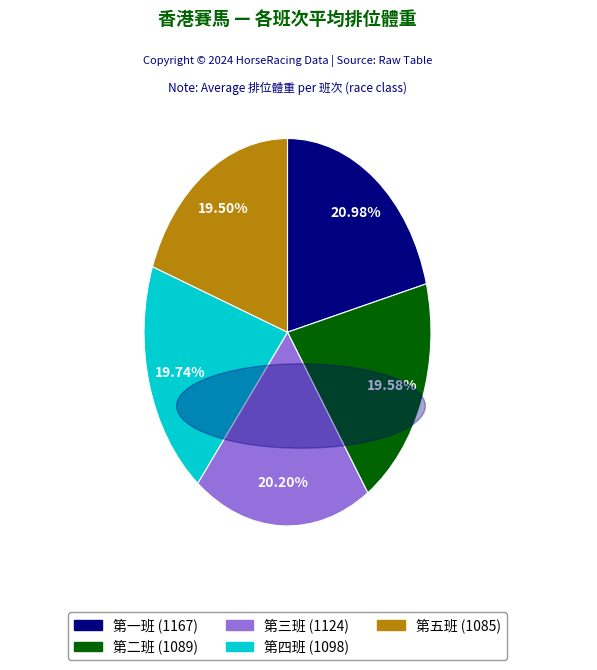

What is the largest slice in the pie chart?

第一班